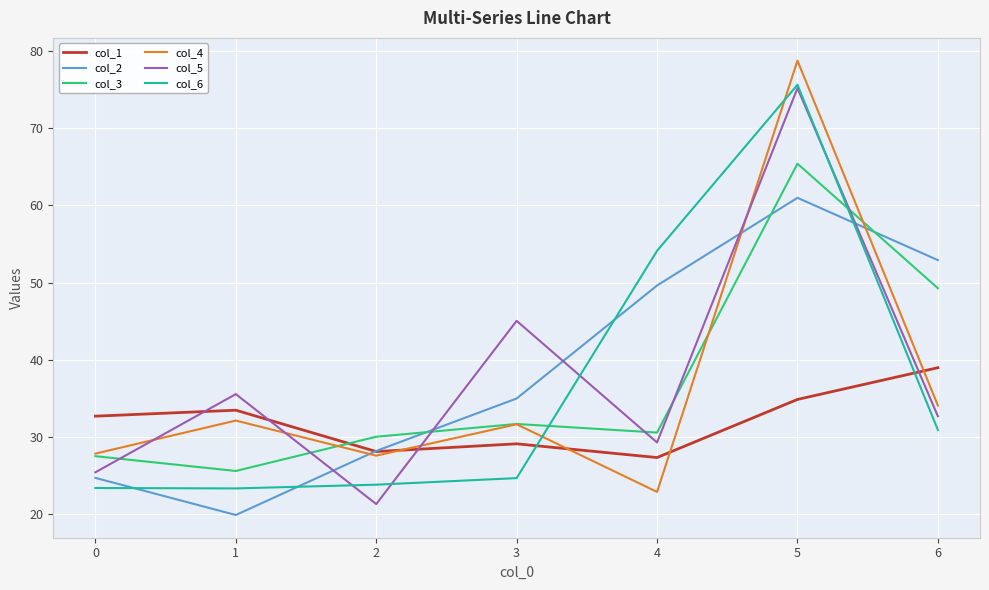

At which label does col_5 reach its peak?

5